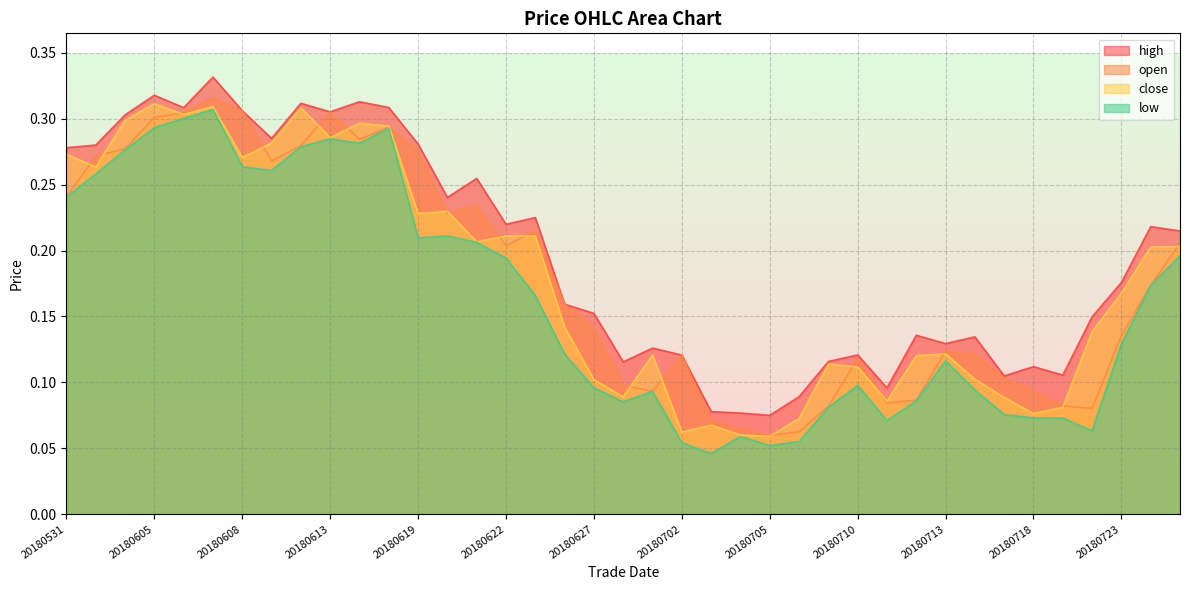

Does the chart display data point markers on the line(s)?

No